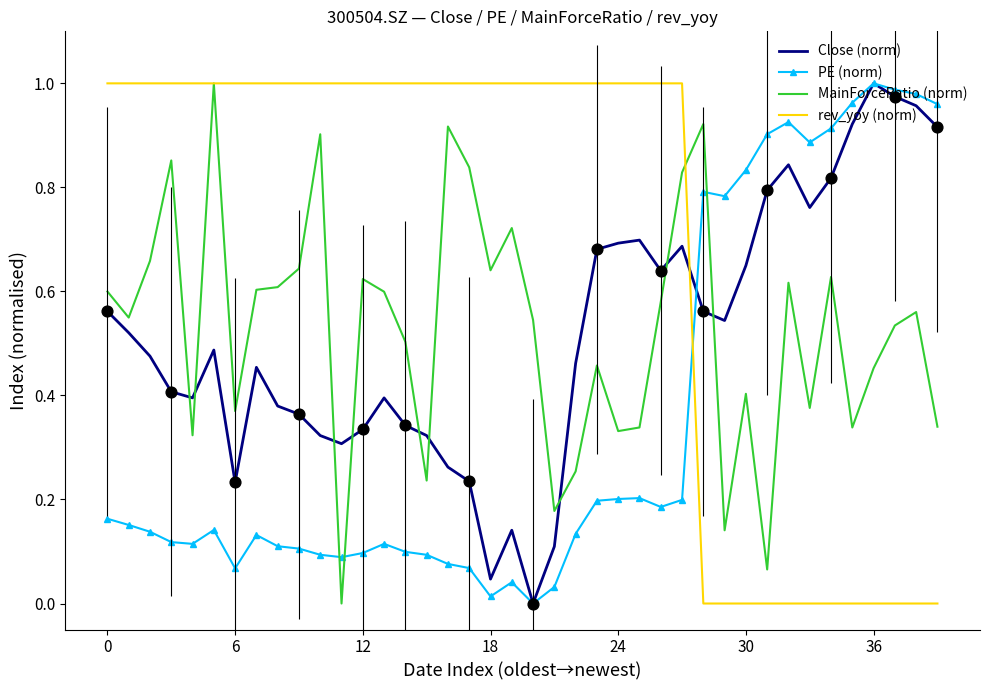

Which series has the largest total across all categories?

rev_yoy (norm)